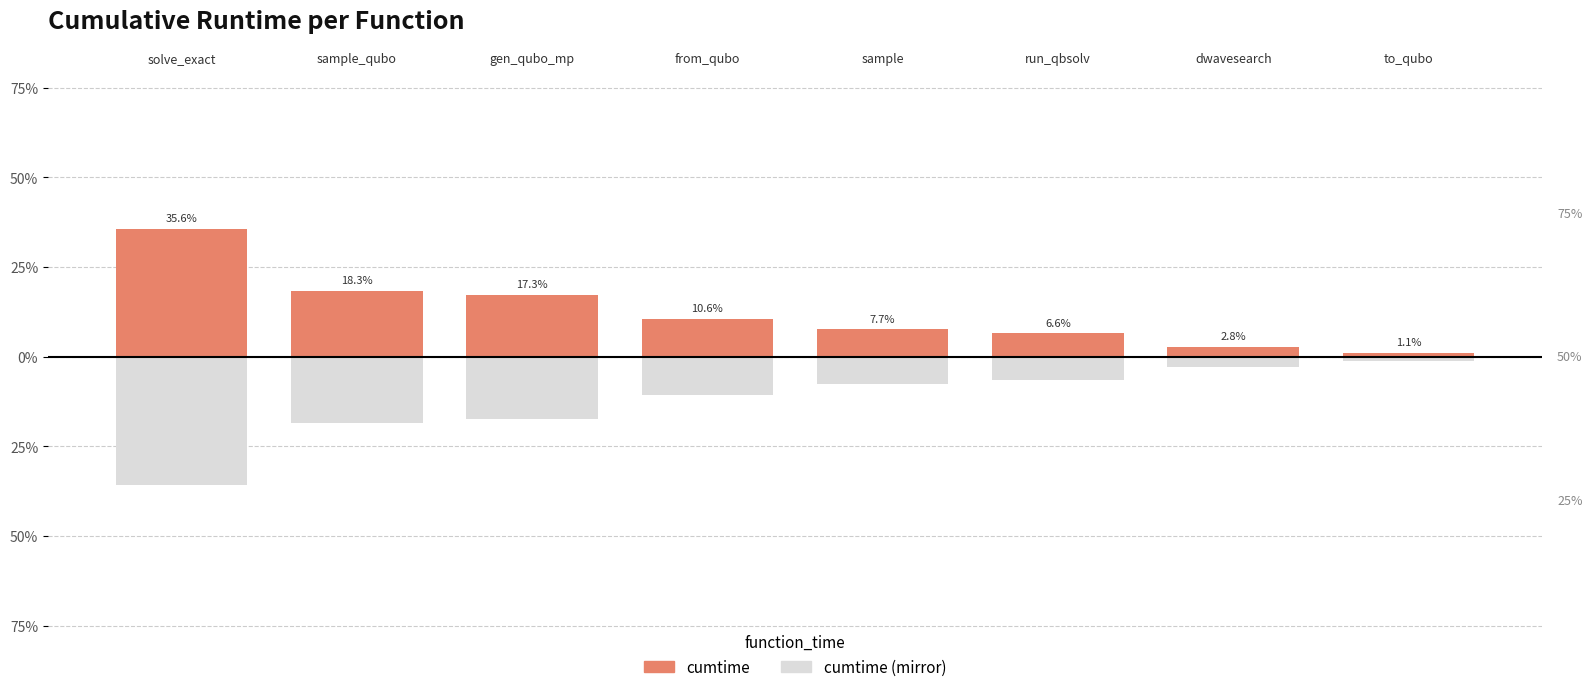

Is it true that cumtime (mirror) equals -7.7 at sample?

True